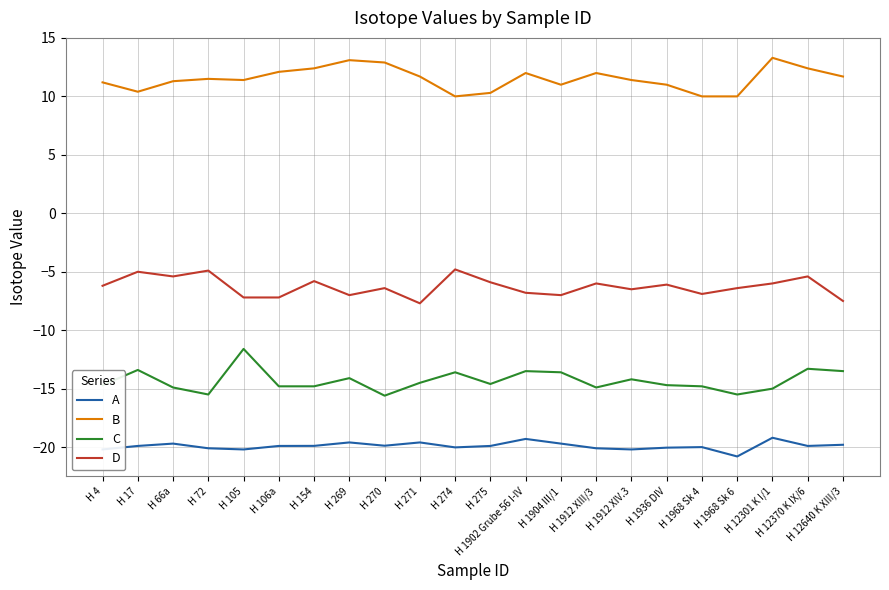

What is the sum of all D values?

-138.1